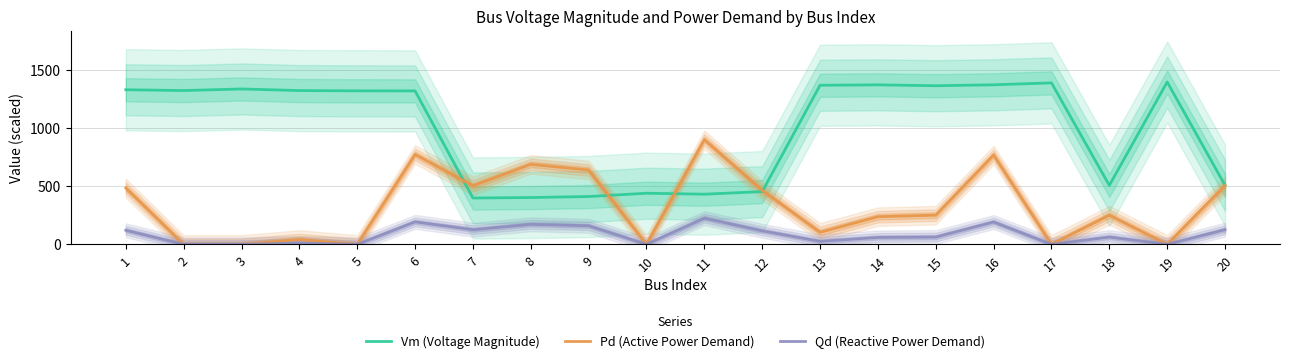

Where is Qd (Reactive Power Demand) nearest to the value 113?

12